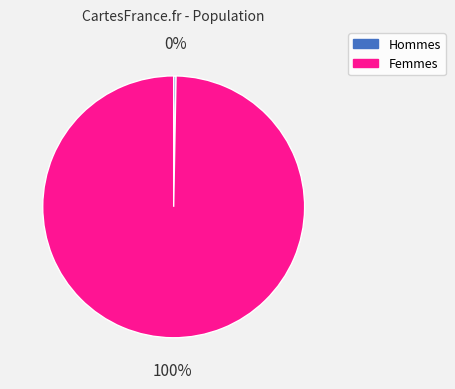

To the nearest percent, what is the combined percentage of Femmes and Hommes?

100%